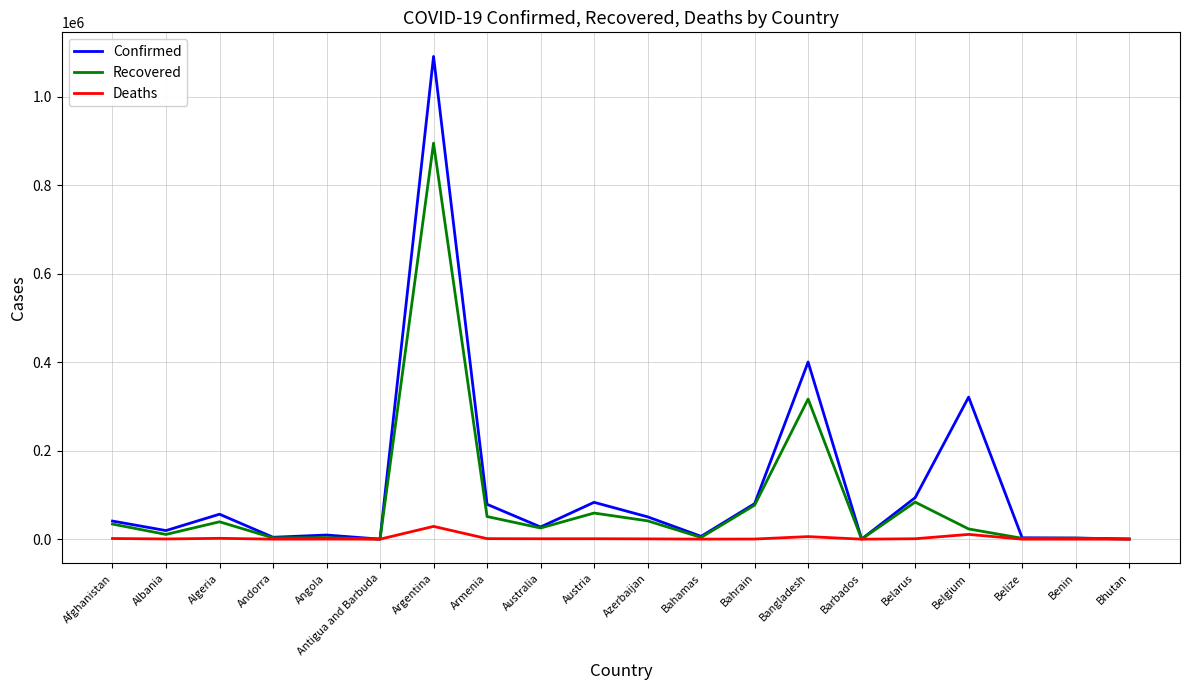

What are all the series names shown in the legend?

Confirmed, Recovered, Deaths